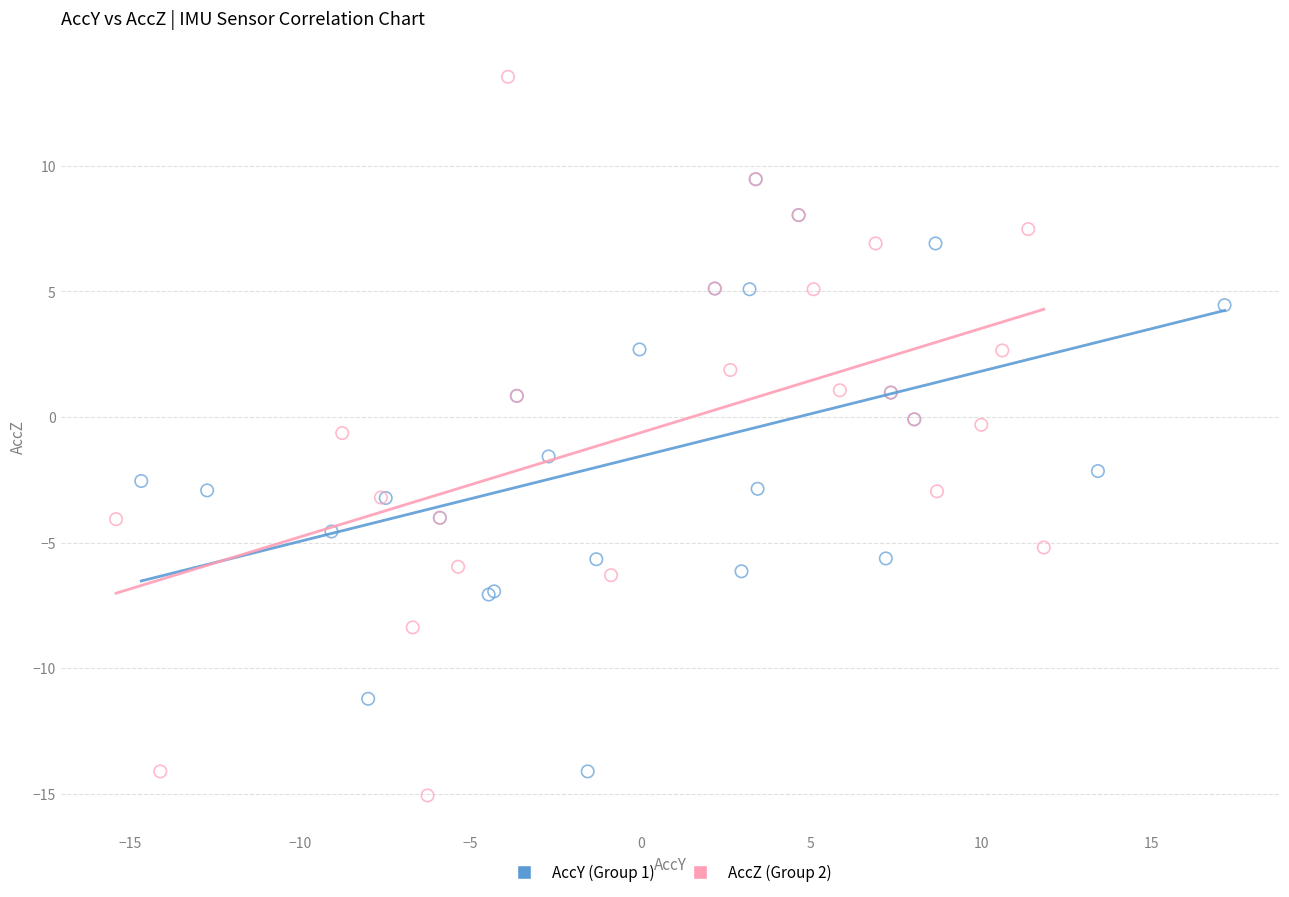

Which series has the largest Y range (max minus min)?

AccZ (Group 2)